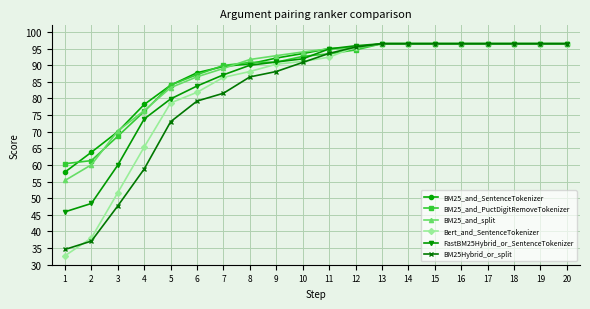

What are all the series names shown in the legend?

BM25_and_SentenceTokenizer, BM25_and_PuctDigitRemoveTokenizer, BM25_and_split, Bert_and_SentenceTokenizer, FastBM25Hybrid_or_SentenceTokenizer, BM25Hybrid_or_split